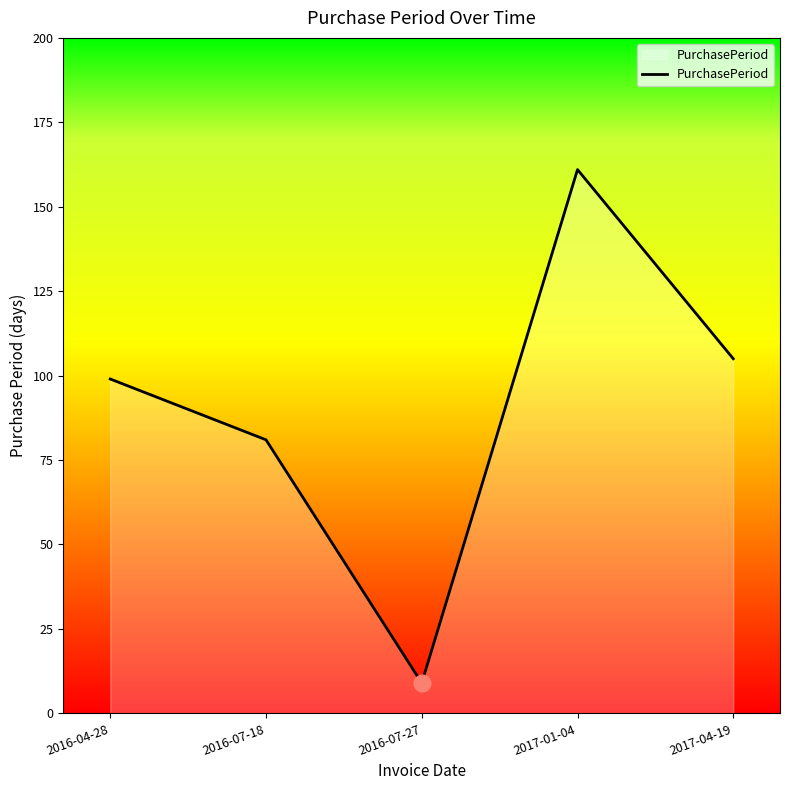

Rank the categories by value from highest to lowest.

2017-01-04, 2017-04-19, 2016-04-28, 2016-07-18, 2016-07-27